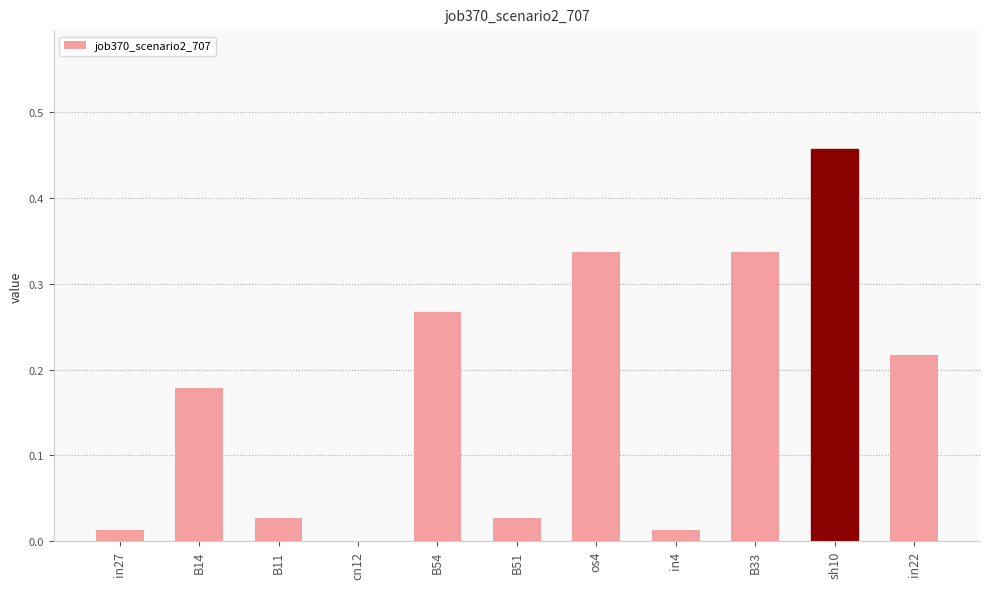

At which category does the chart reach its peak across all series?

sh10